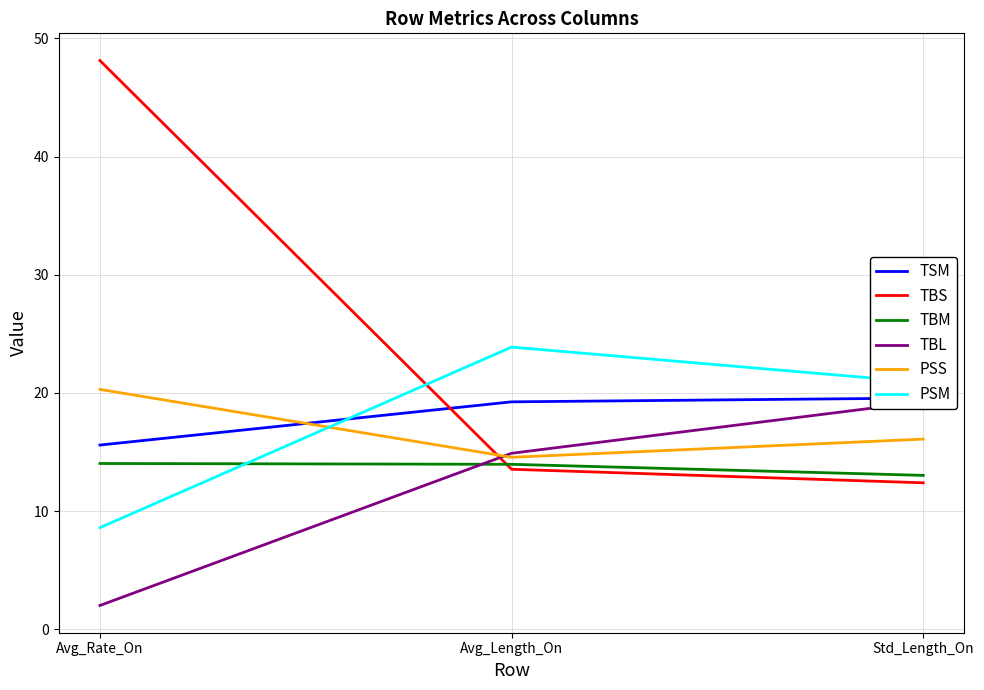

Which category has the highest value across all series?

Avg_Rate_On